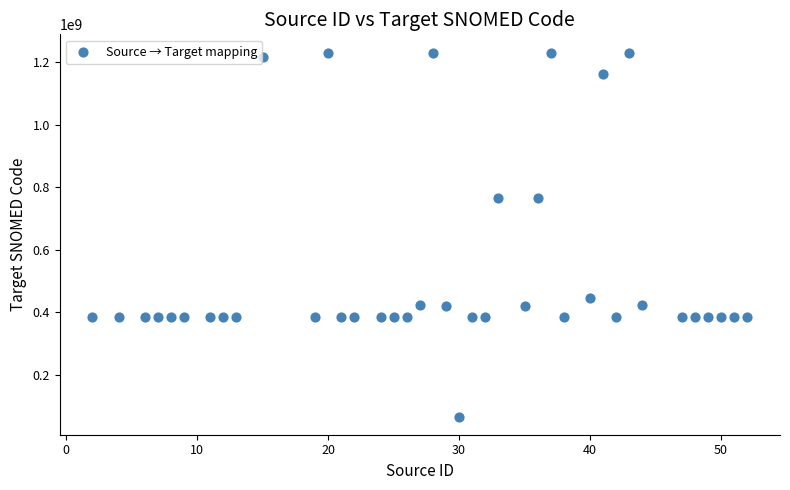

What is the range of X values (max minus min)?

50